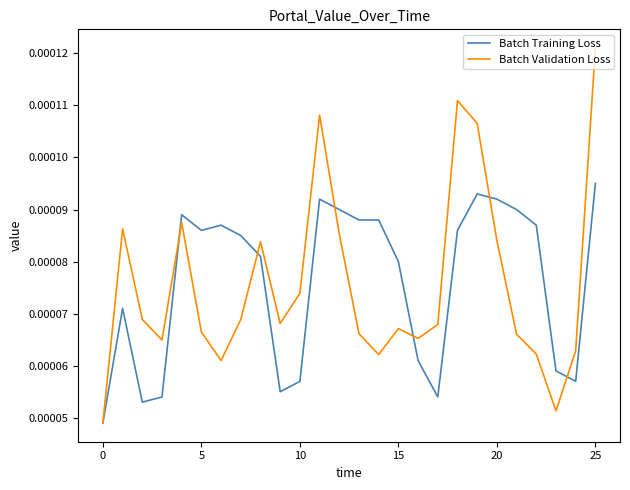

Which series has the largest range (max minus min)?

Batch Validation Loss